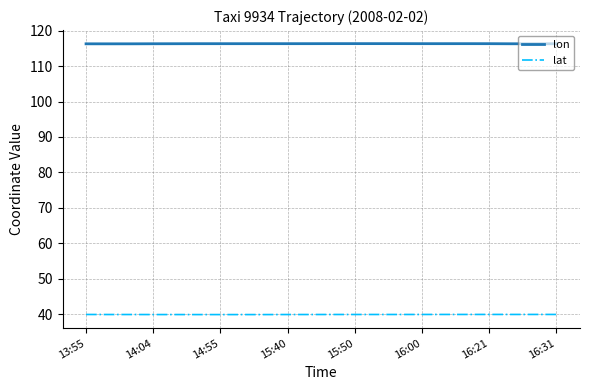

Count the number of data series in this chart.

2